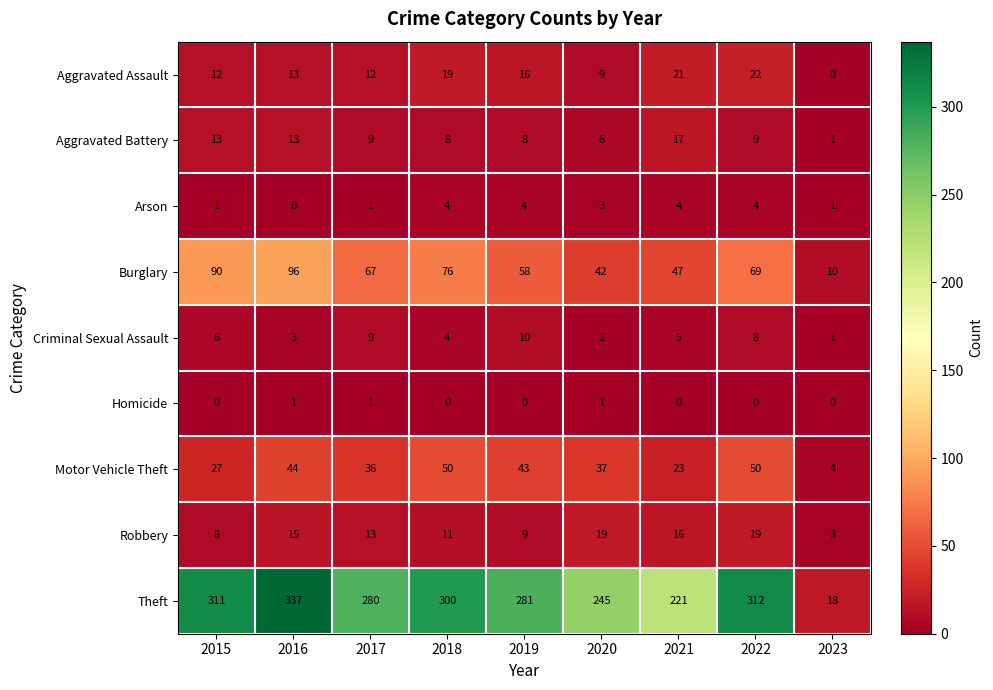

What is the greatest value displayed?

337